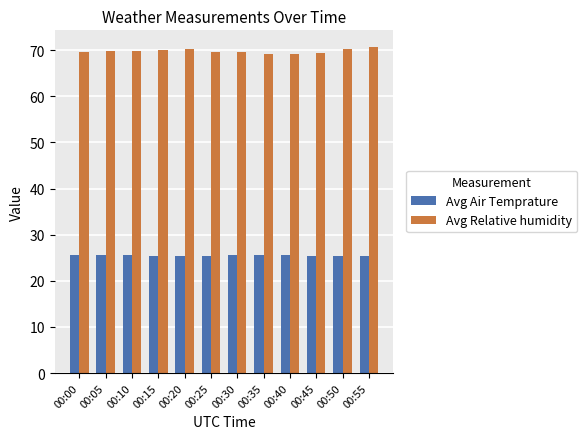

What is the difference between the highest and lowest values at 00:55?

45.5